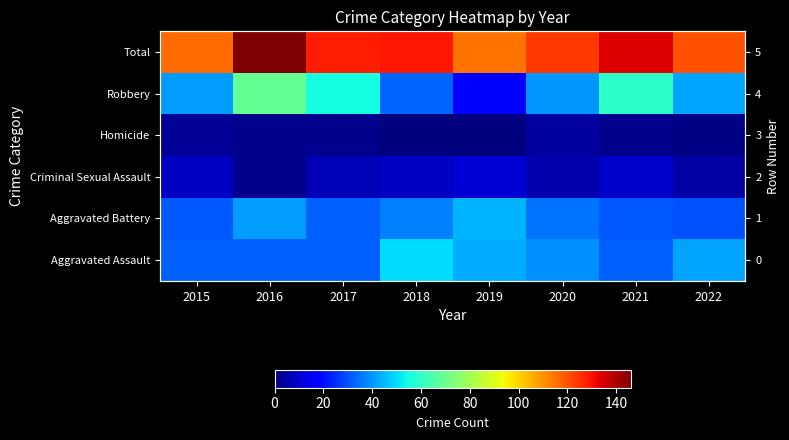

What is the approximate value of Aggravated Assault at 2018, to the nearest 10?

50